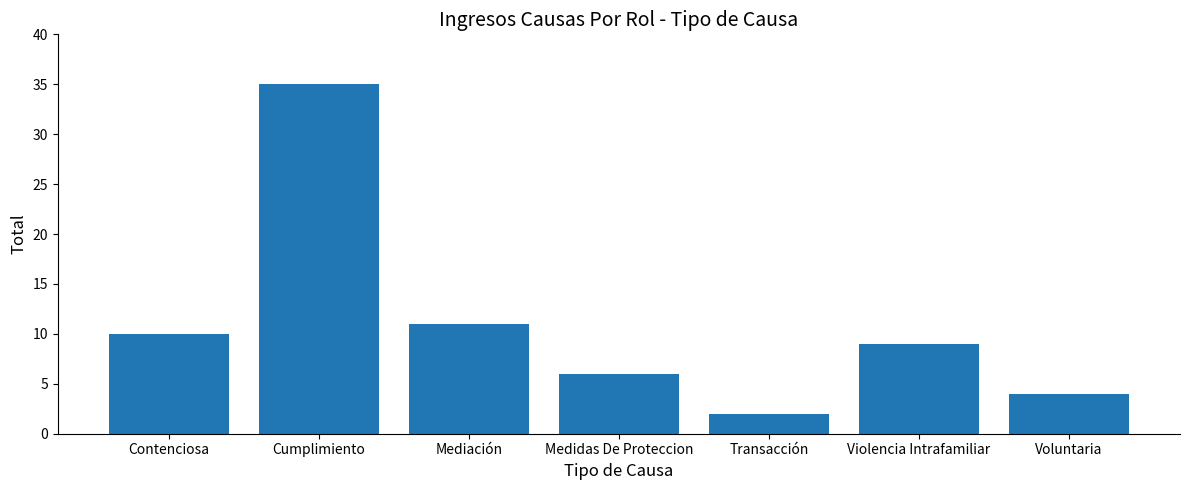

What position from the left is Contenciosa?

1